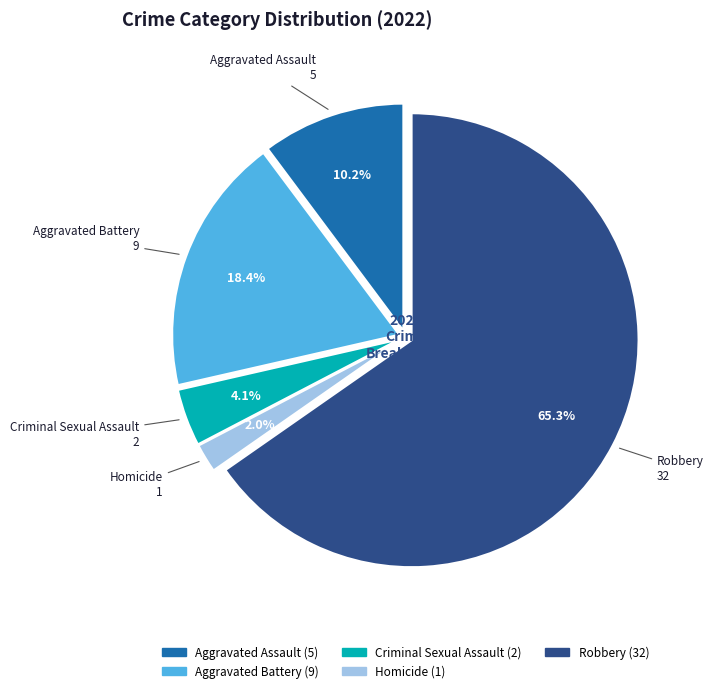

What is the smallest slice in the pie chart?

Homicide